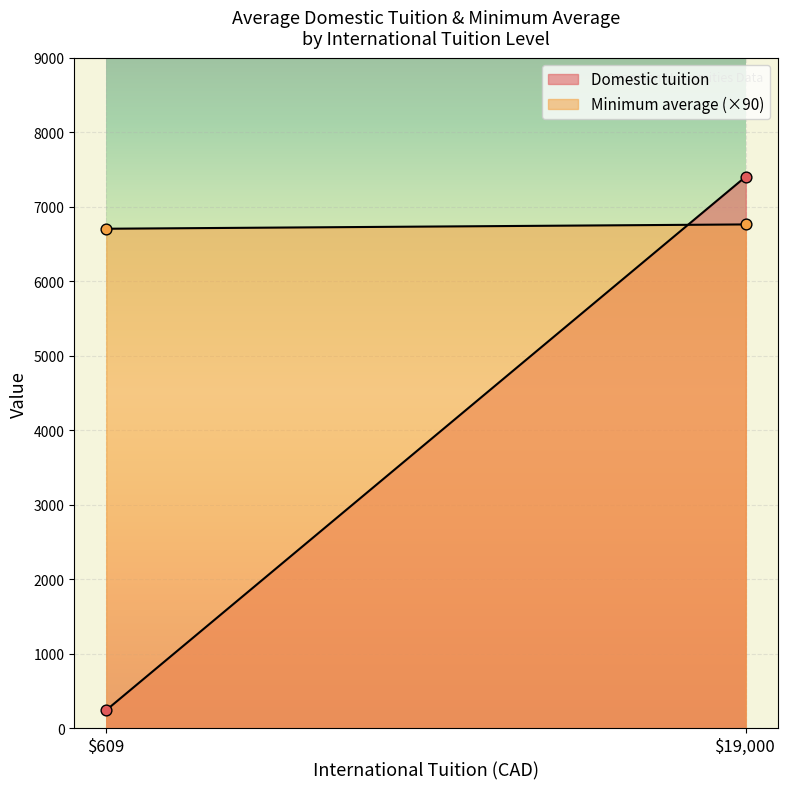

What are all the series names shown in the legend?

Minimum average, Domestic tuition